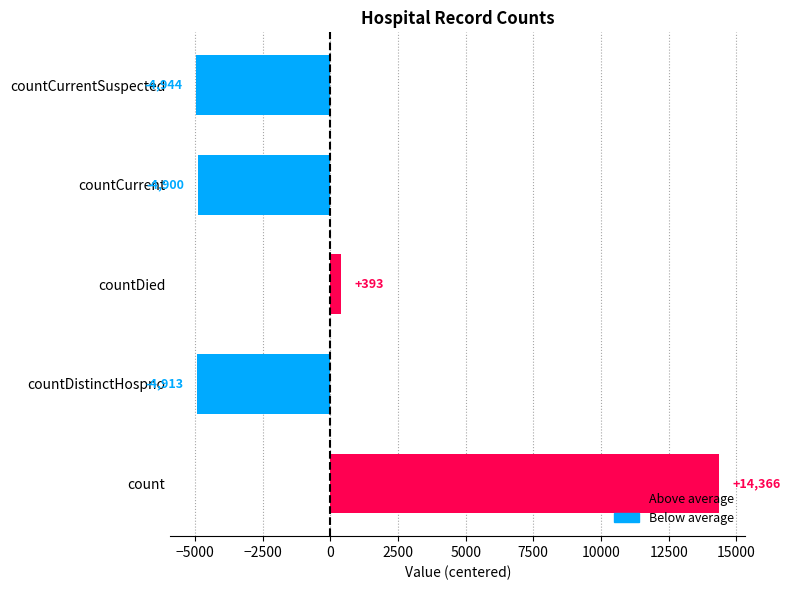

The value at countCurrent is -4900.4. True or false?

True